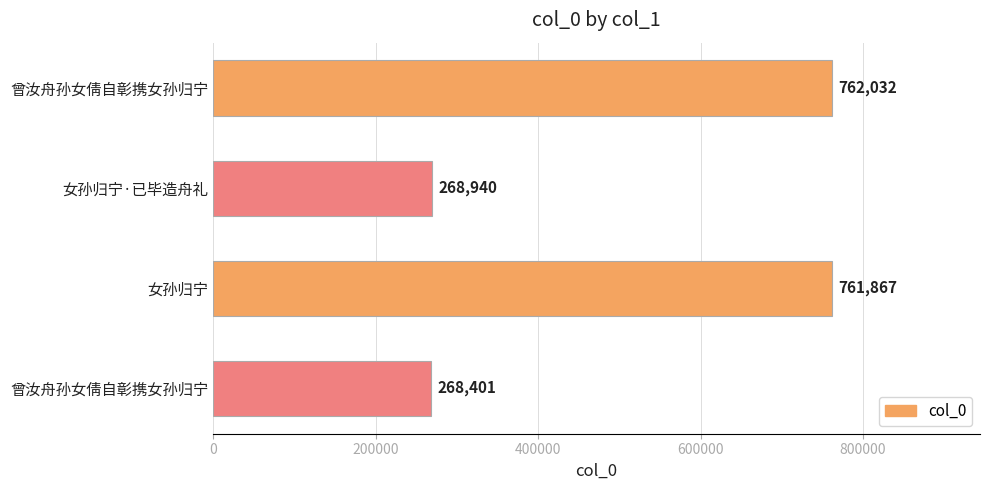

What is the average value?

515310